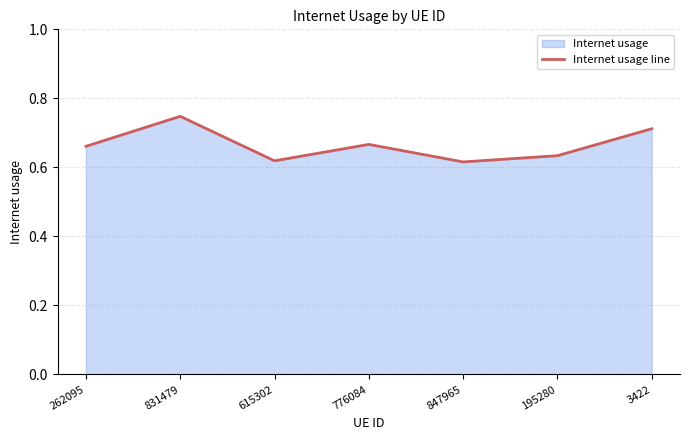

What is the label of the 6th point from the left?

195280